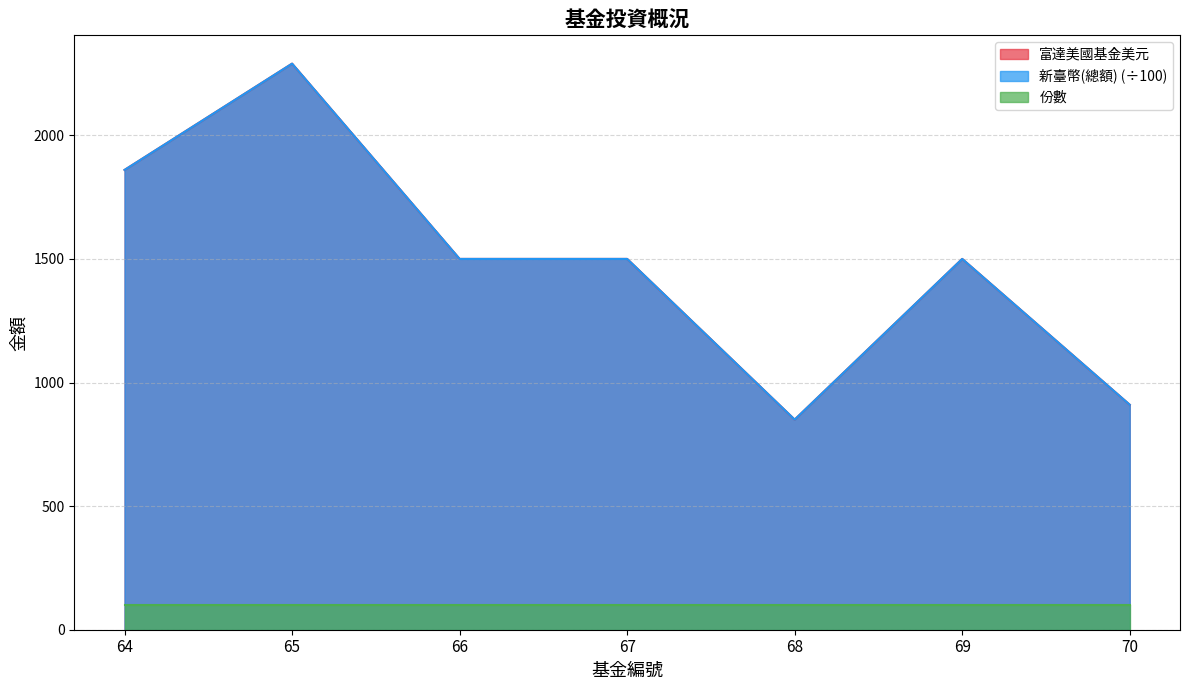

What is the difference between the maximum and minimum values in the 富達美國基金美元 series?

1440